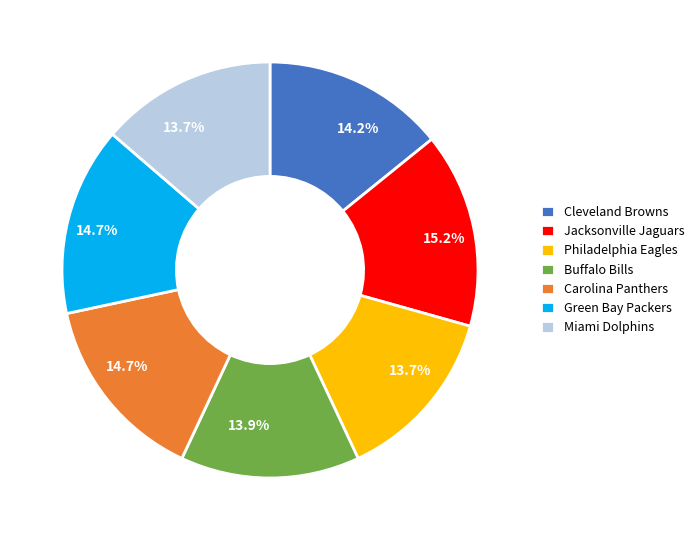

To the nearest percent, what is the combined percentage of Green Bay Packers and Philadelphia Eagles?

28%